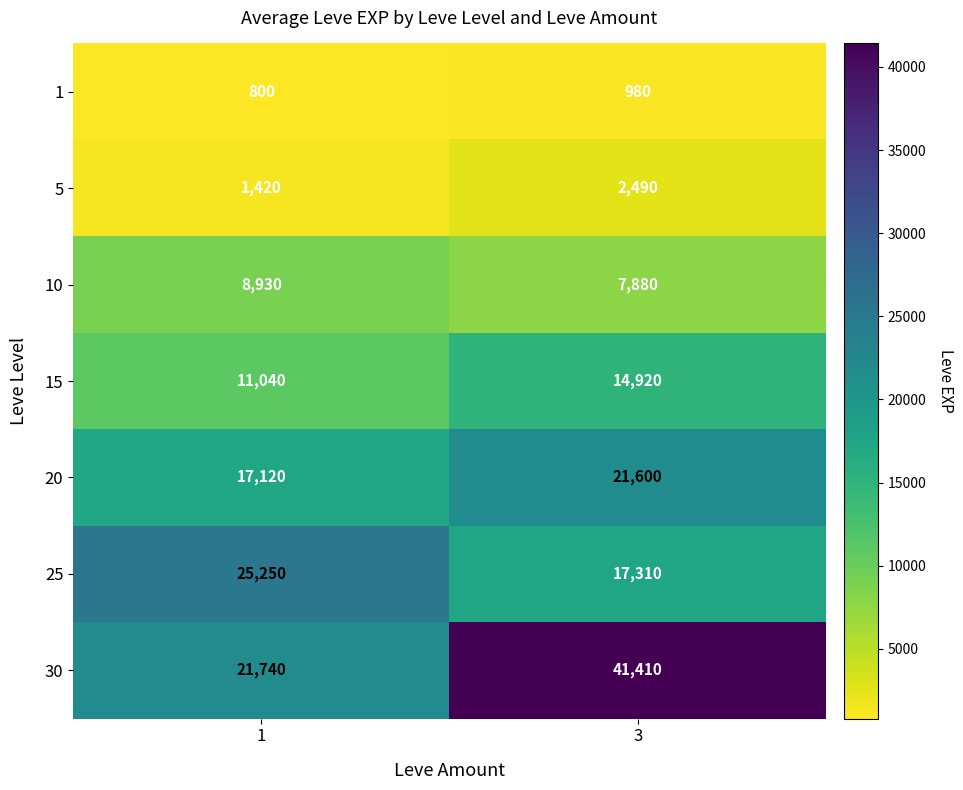

True or false: 1 has a value of 1486 at 3.

False